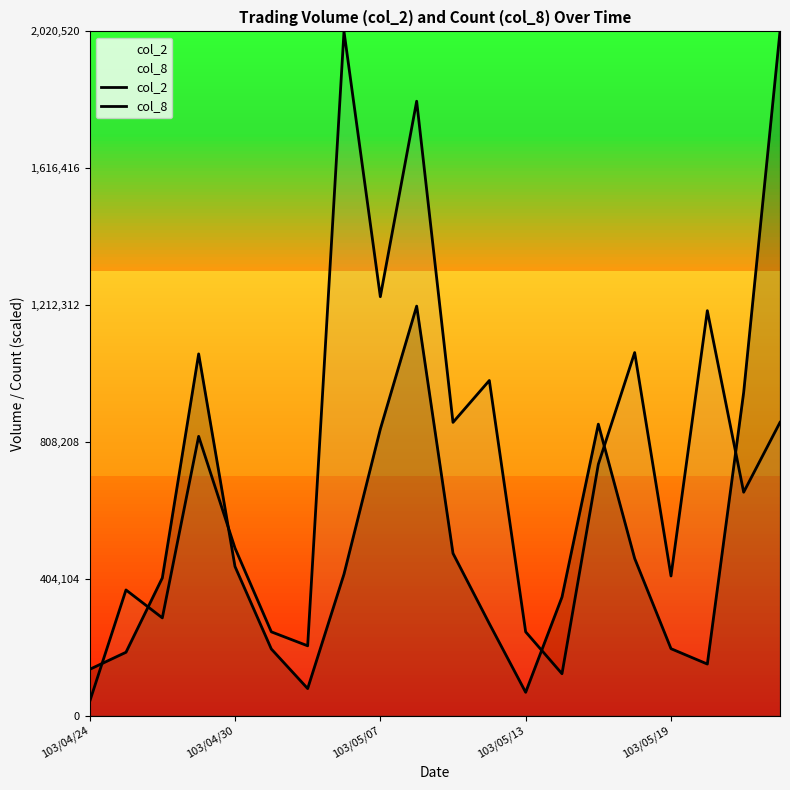

Read the col_8 value at 19.

865937.1